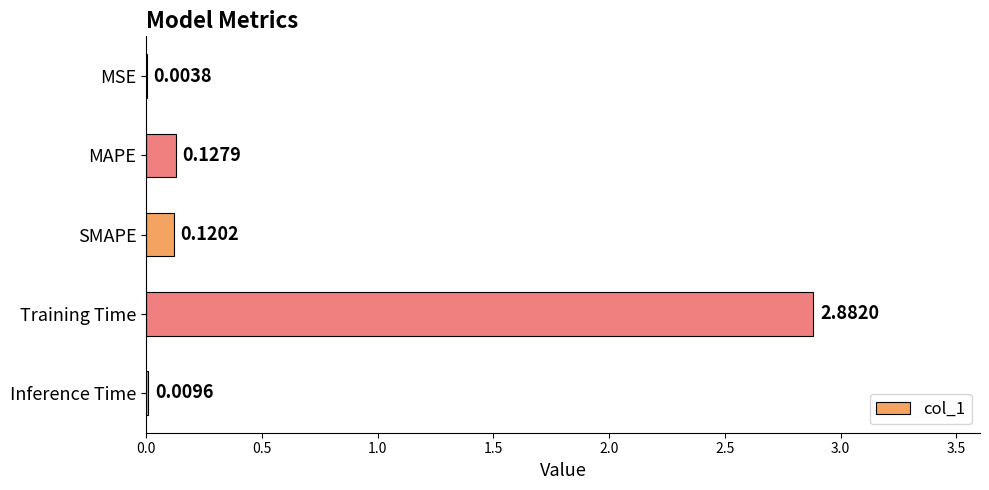

What is the change in value from MSE to Training Time?

+2.9